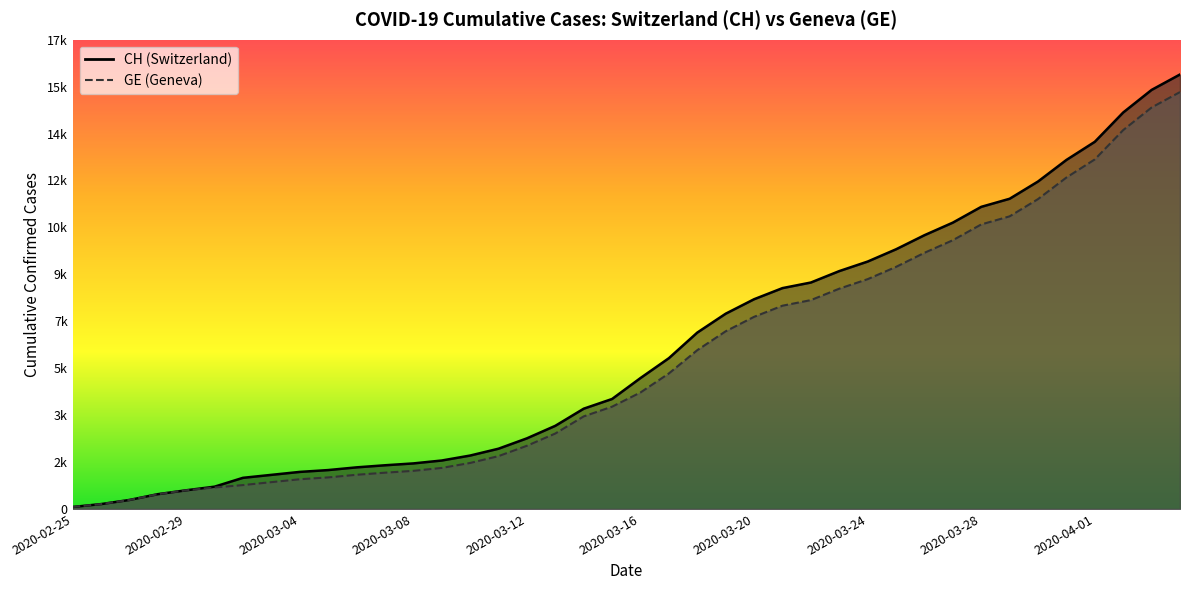

Between 2020-02-27 and 2020-03-11, which is larger?

2020-03-11